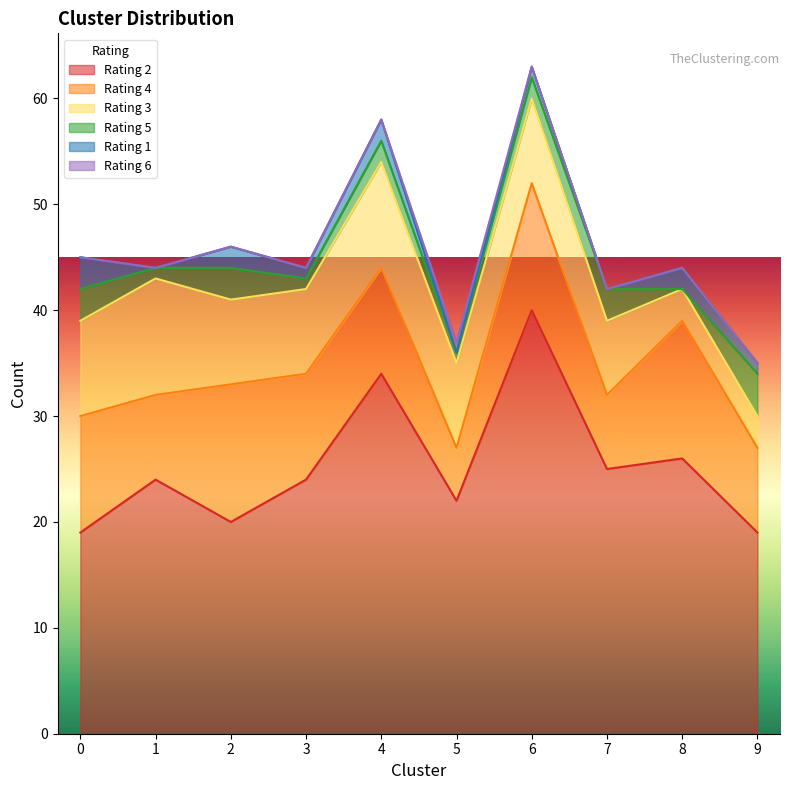

Reading left to right, what are all the values shown in this chart?

2: 0=19	1=24	2=20	3=24	4=34	5=22	6=40	7=25	8=26	9=19
4: 0=11	1=8	2=13	3=10	4=10	5=5	6=12	7=7	8=13	9=8
3: 0=9	1=11	2=8	3=8	4=10	5=8	6=8	7=7	8=3	9=3
5: 0=3	1=1	2=3	3=1	4=2	5=1	6=2	7=3	8=0	9=4
1: 0=3	1=0	2=2	3=1	4=2	5=0	6=1	7=0	8=2	9=1
6: 0=0	1=0	2=0	3=0	4=0	5=1	6=0	7=0	8=0	9=0